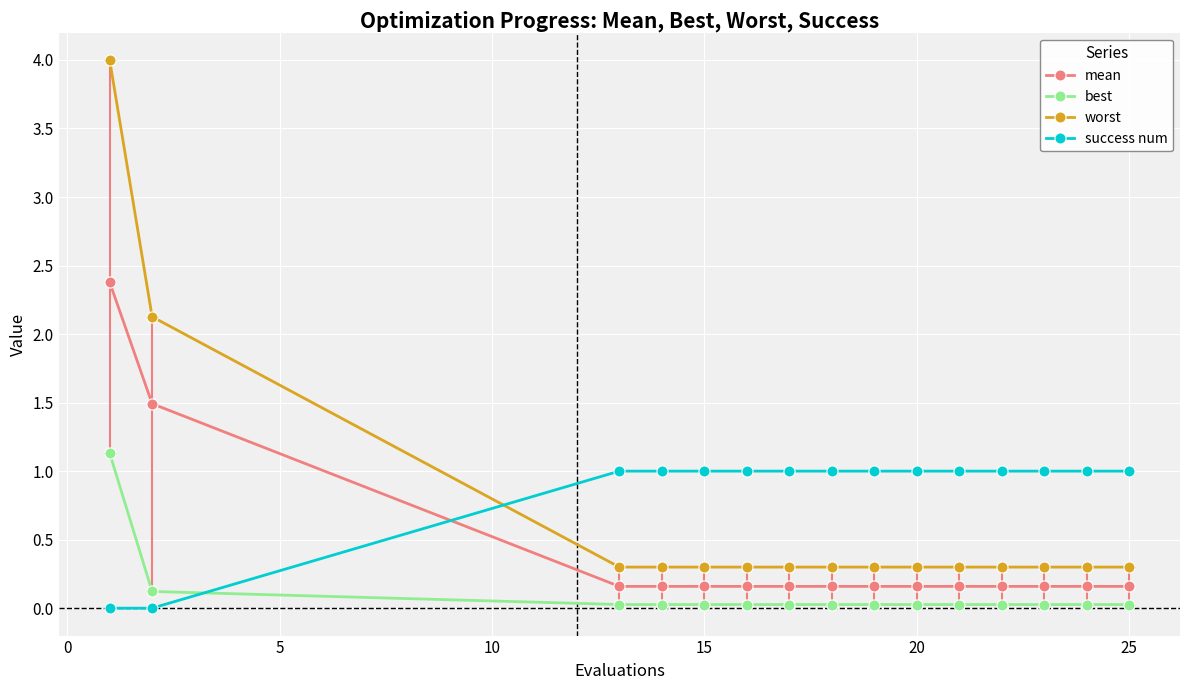

Which series has the widest spread of values?

worst